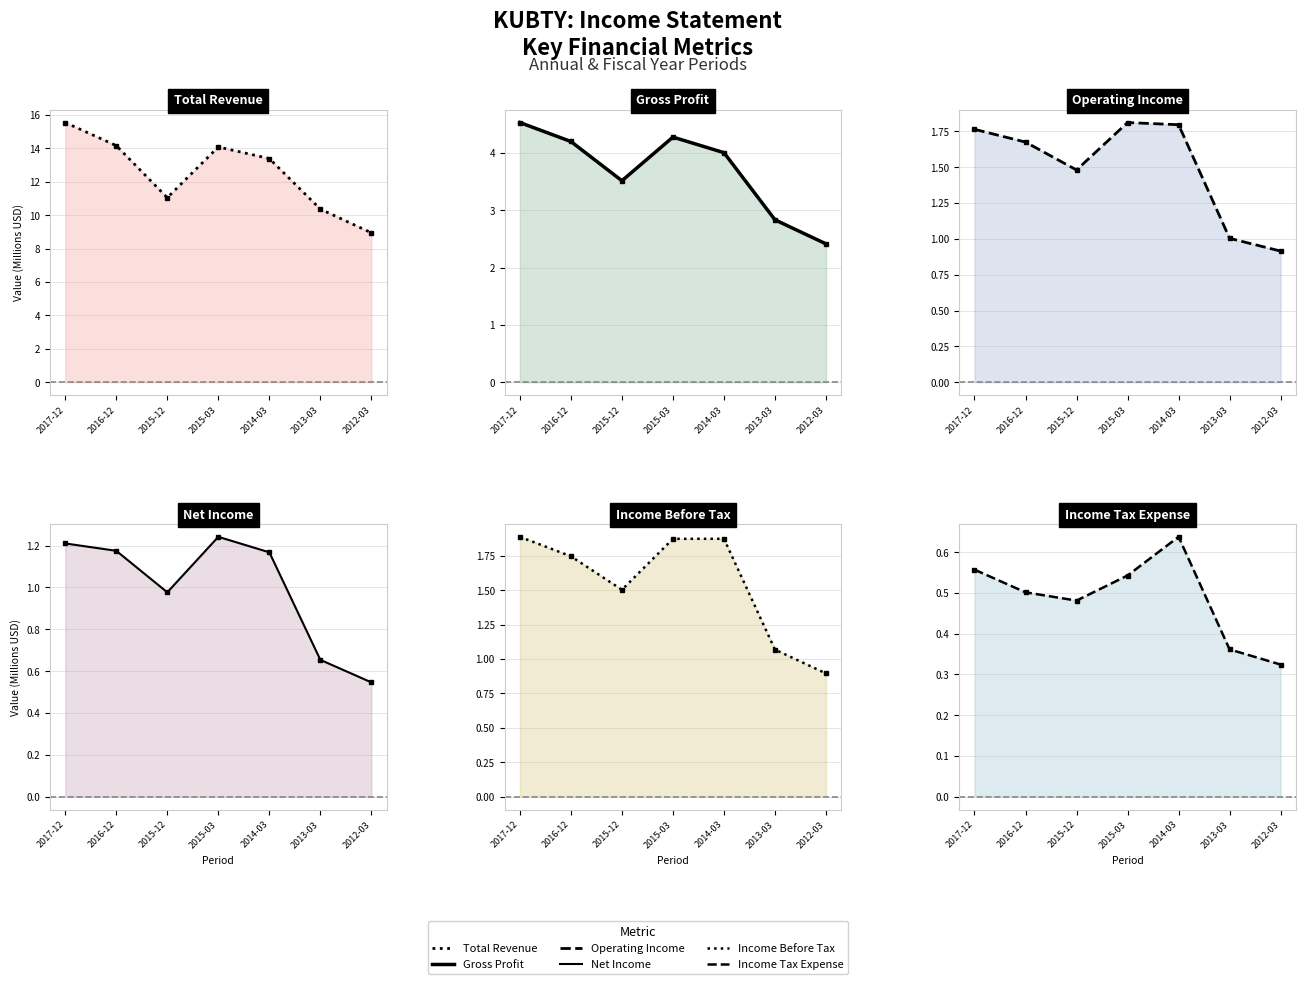

What are all the series names shown in the legend?

Total Revenue, Gross Profit, Operating Income, Net Income, Income Before Tax, Income Tax Expense